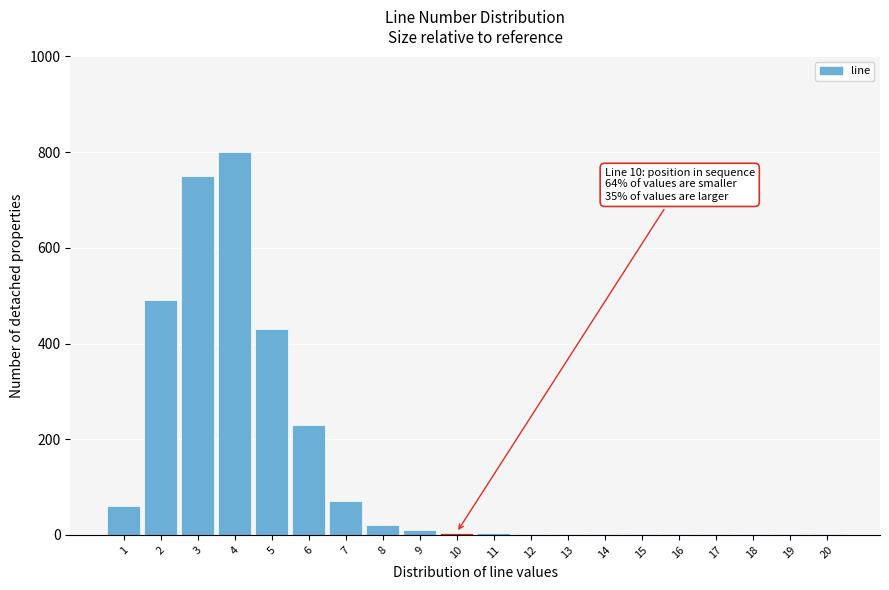

Over which range of the x-axis is the bar tallest?

3.5 to 4.5